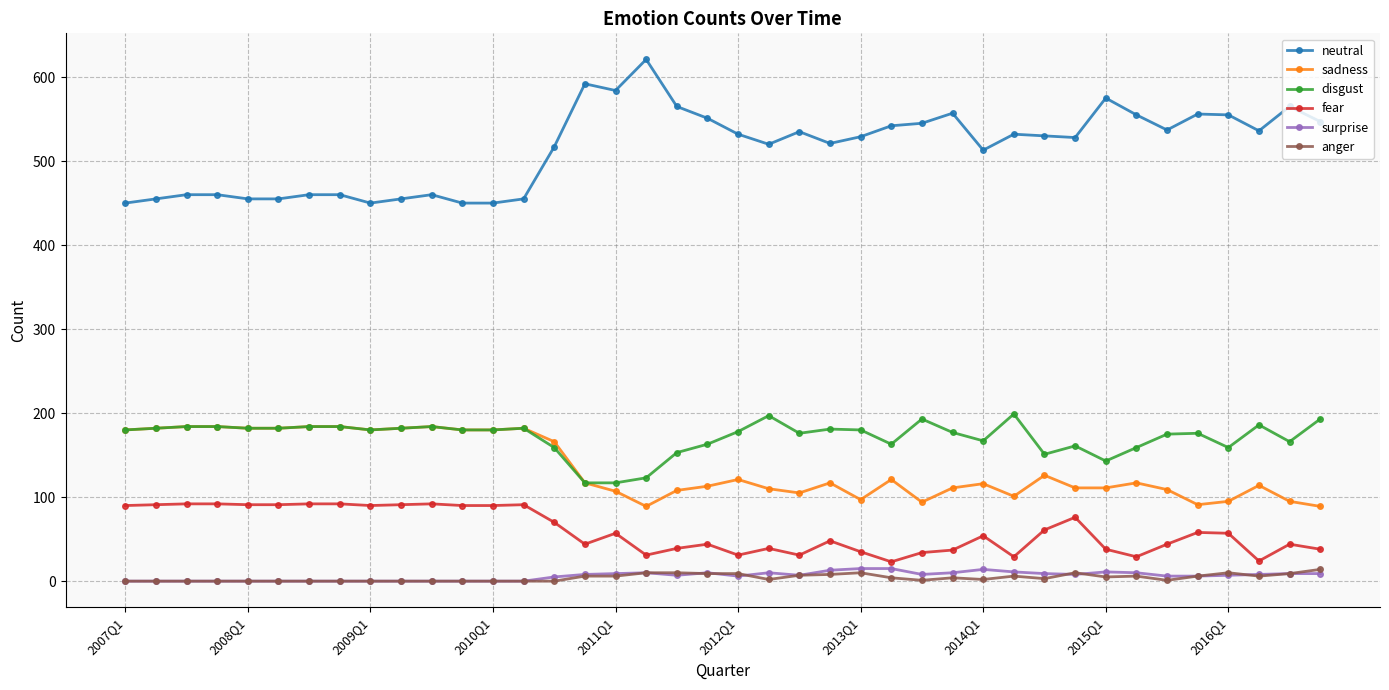

Which series has the largest total across all categories?

neutral